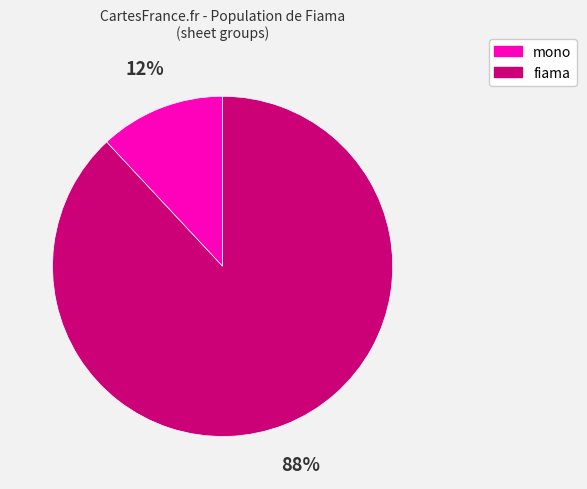

To the nearest percent, what is the average slice percentage?

50%